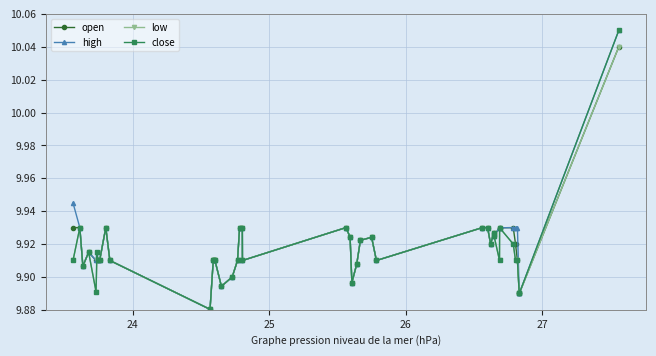

True or false: open has more than 0 interior local peaks.

True